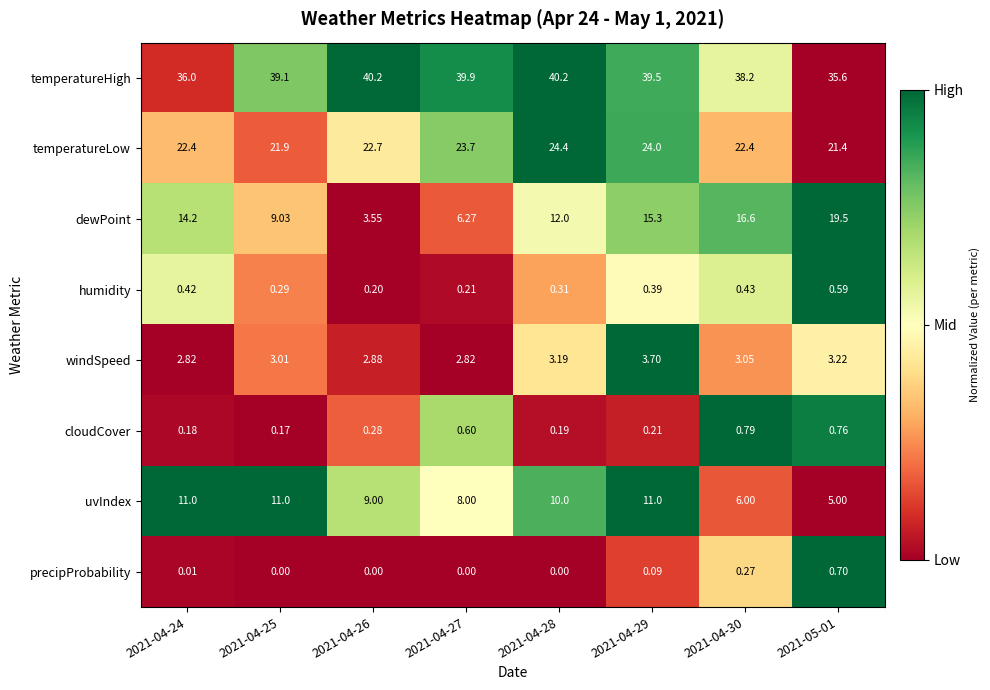

Which series has the widest spread of values?

dewPoint